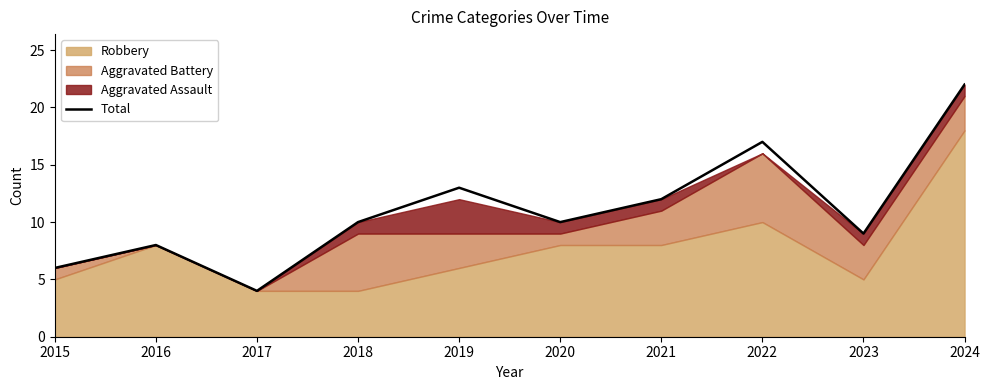

The value at 2016 is 8. True or false?

True